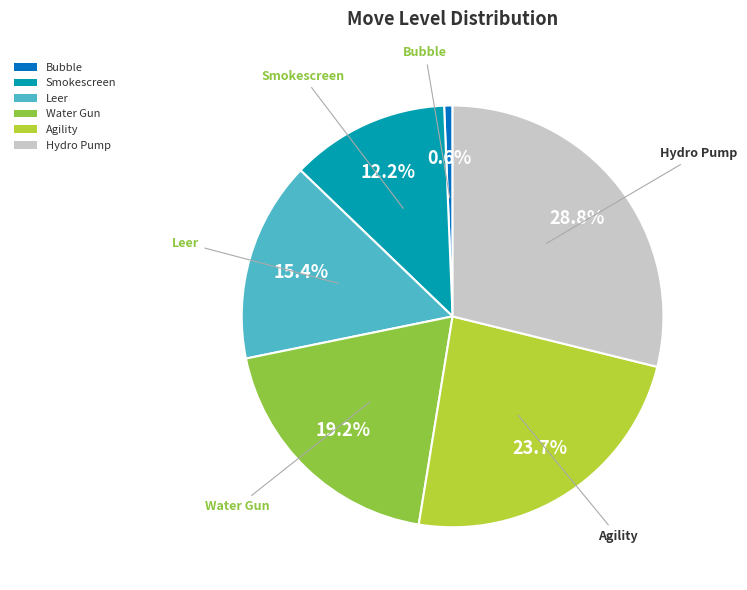

Is the sum of Agility and Hydro Pump greater than half?

Yes